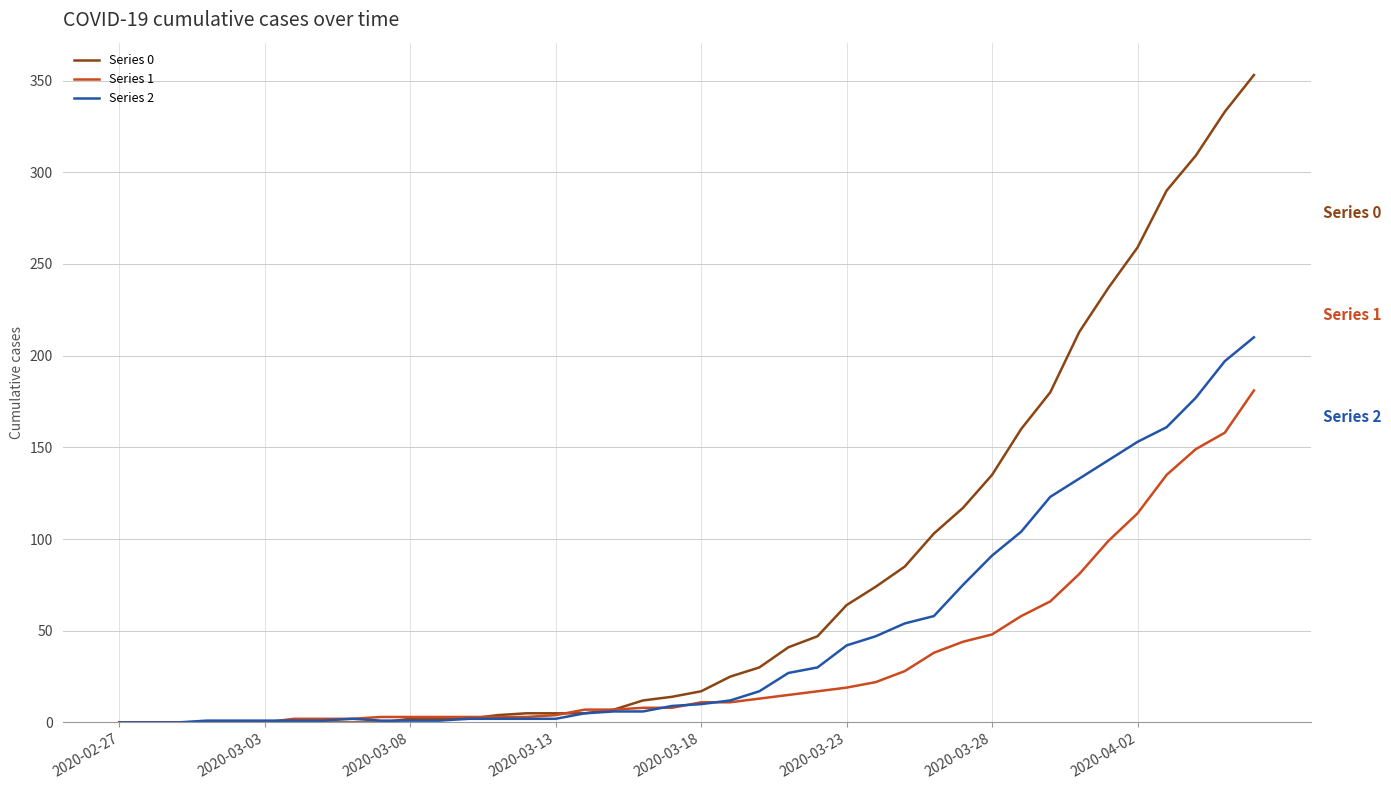

List the series in order of their peak value, lowest first.

Series 1, Series 2, Series 0